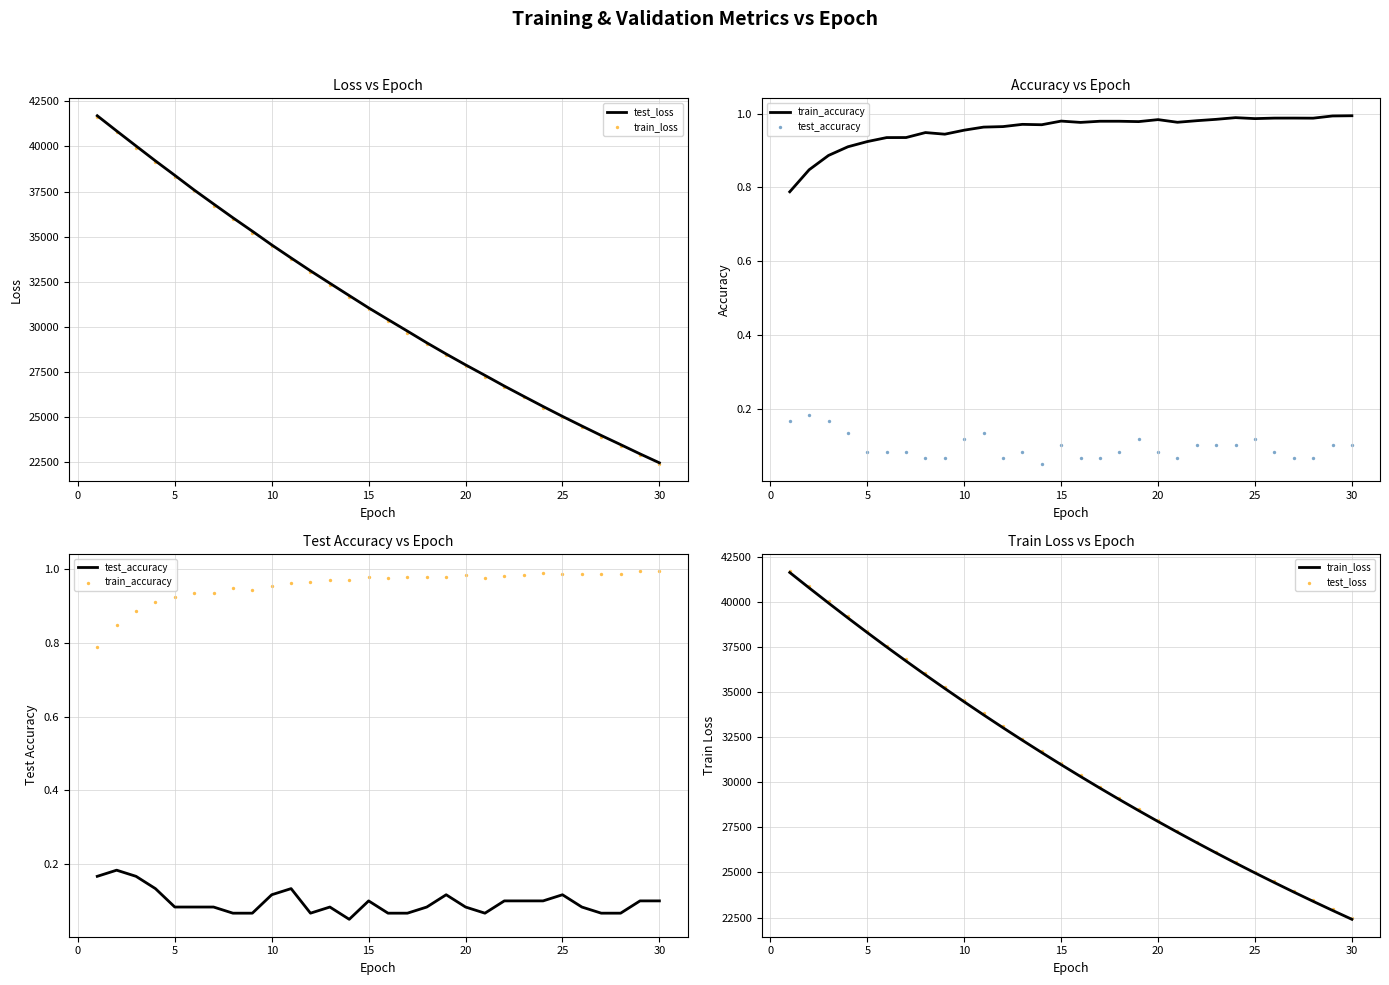

Which series has the widest spread of Y values?

test_loss